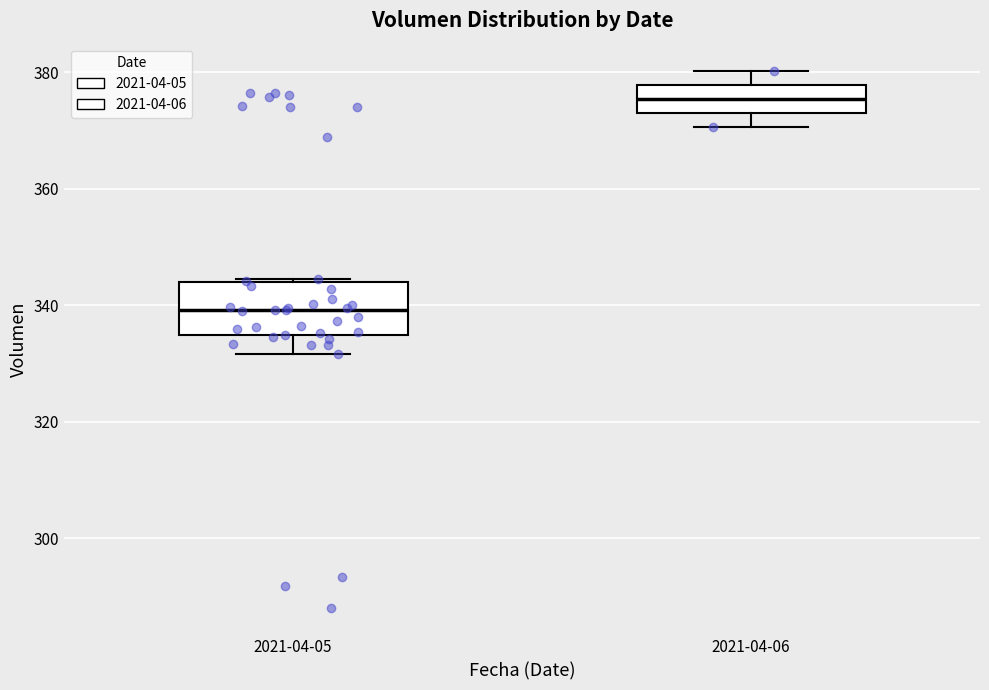

Which box's median line is the lowest?

2021-04-05